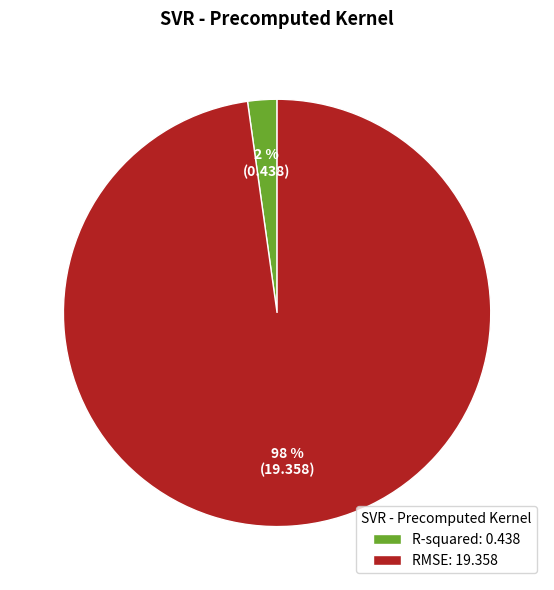

True or false: RMSE accounts for 98% of the total.

True